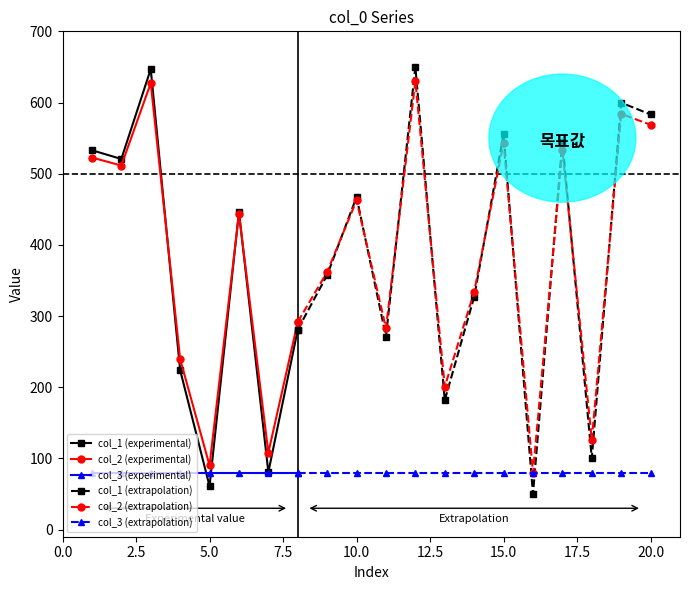

Is the value of col_1 at 18 greater than the value of col_2 at 6?

No